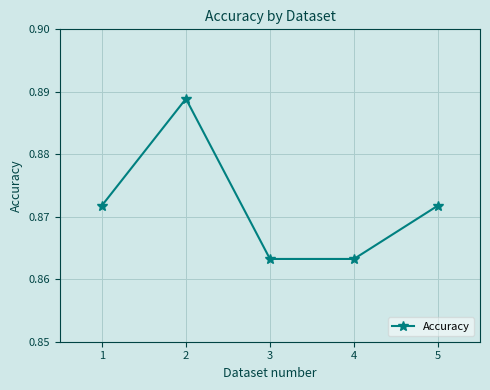

How many values are between 0 and 1?

5